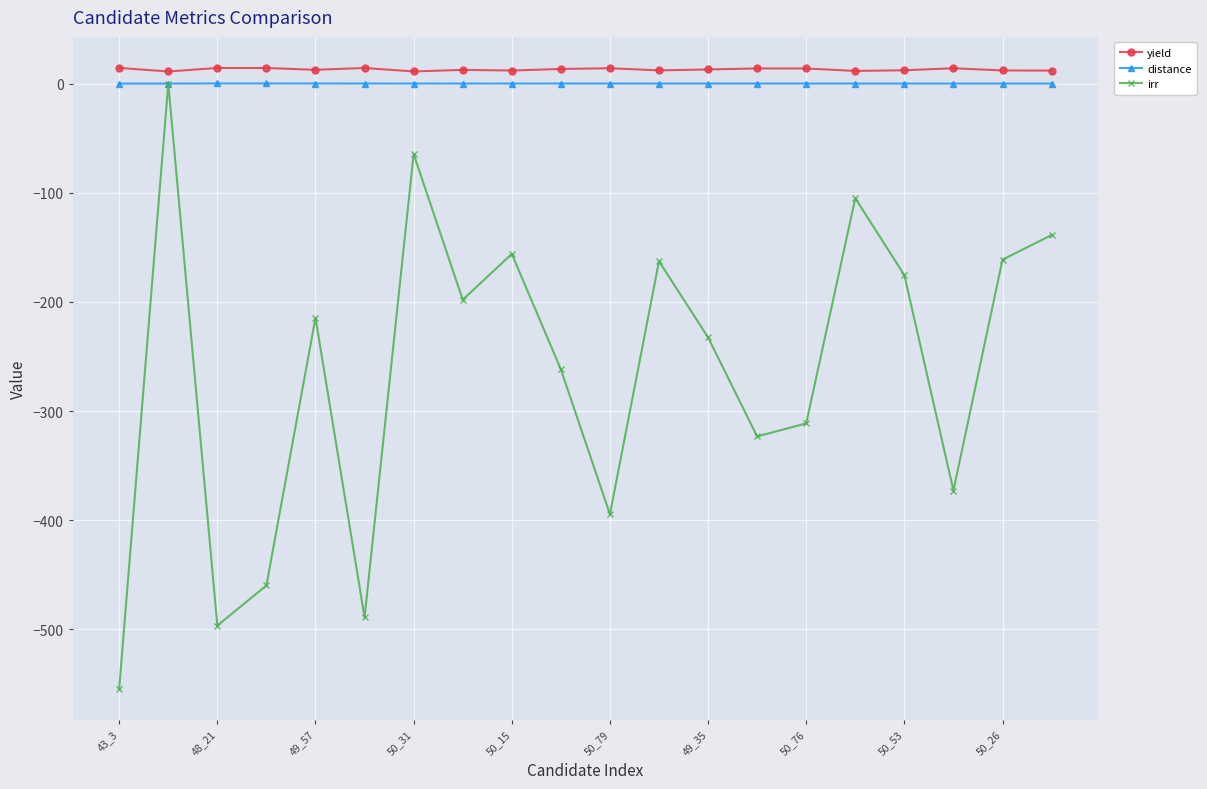

True or false: irr and yield intersect in this chart.

False